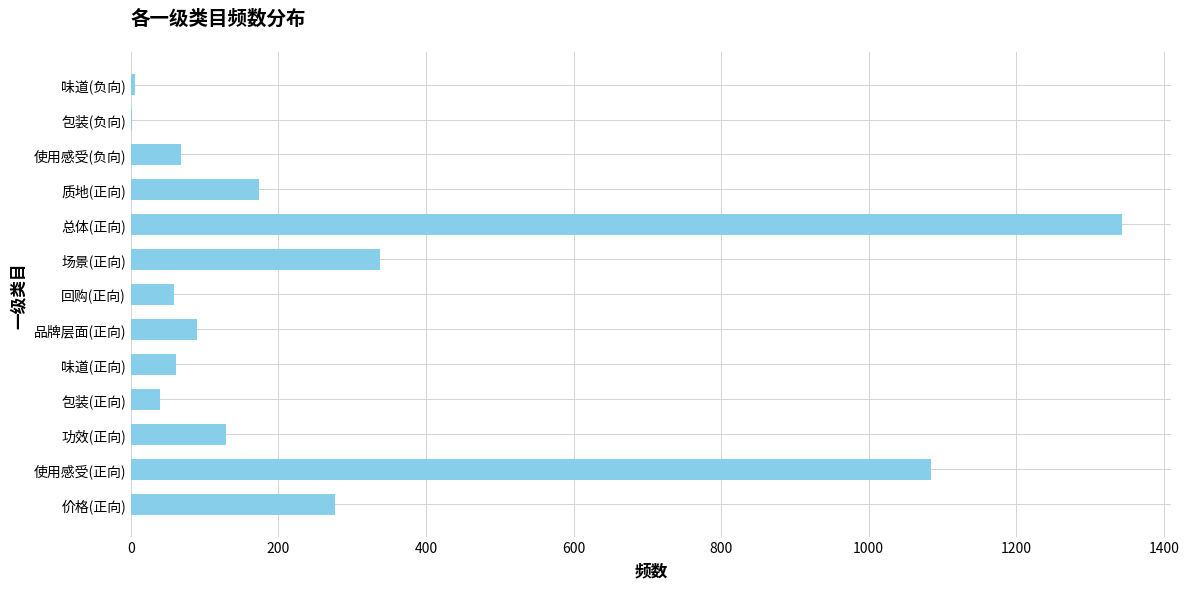

Which label corresponds to the largest value in the chart?

总体(正向)